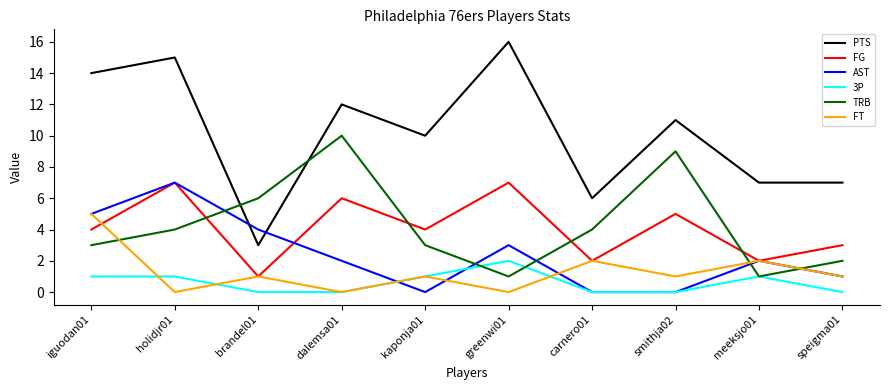

After their last crossing, which series has the higher values: 3P or TRB?

TRB